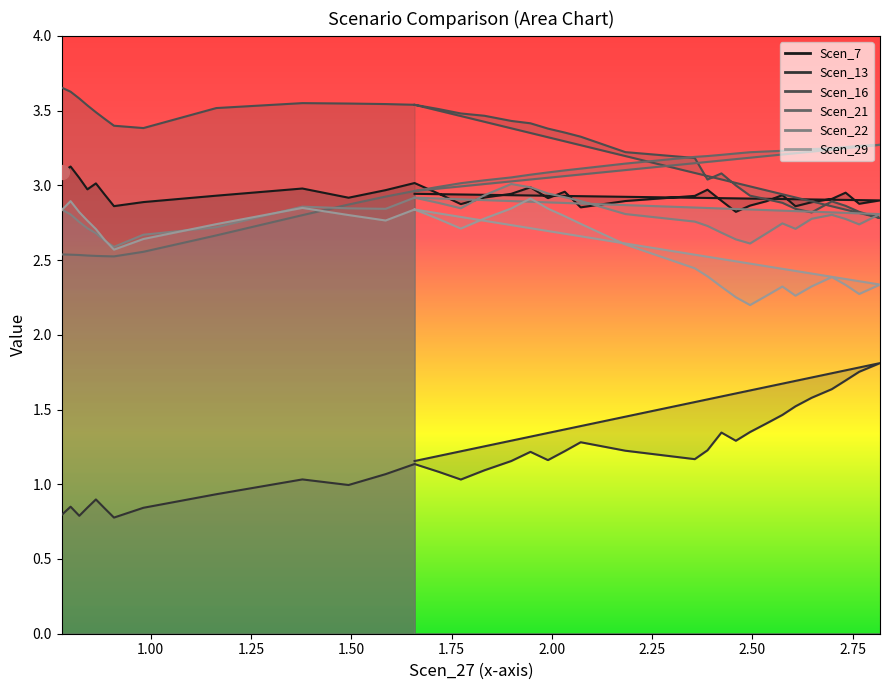

Which series has the largest total across all categories?

Scen_16